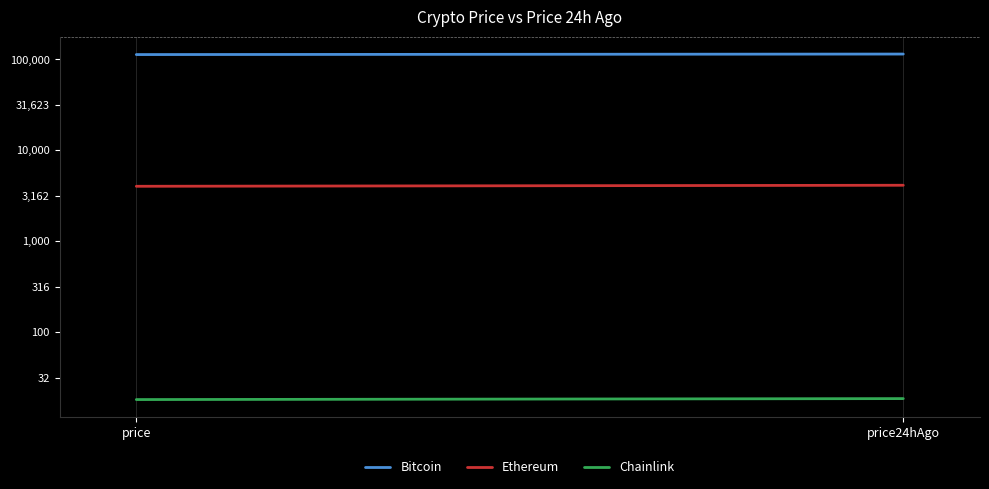

Does the chart display data point markers on the line(s)?

No